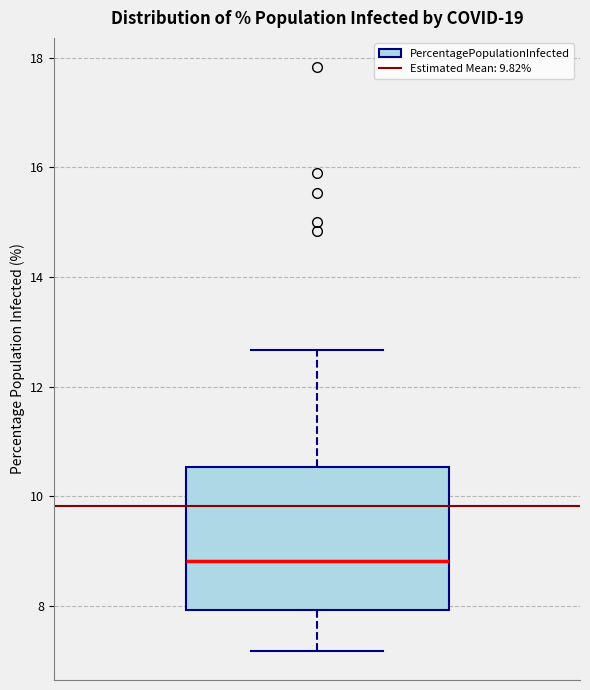

Read this box plot against the y-axis: the position of the median line, the range covered by the box, and the ends of both whiskers. The values are not printed on the chart, so give them approximately, as read against the axis.

median 8.8, box 8.0 to 10.6, whiskers 7.2 to 12.6